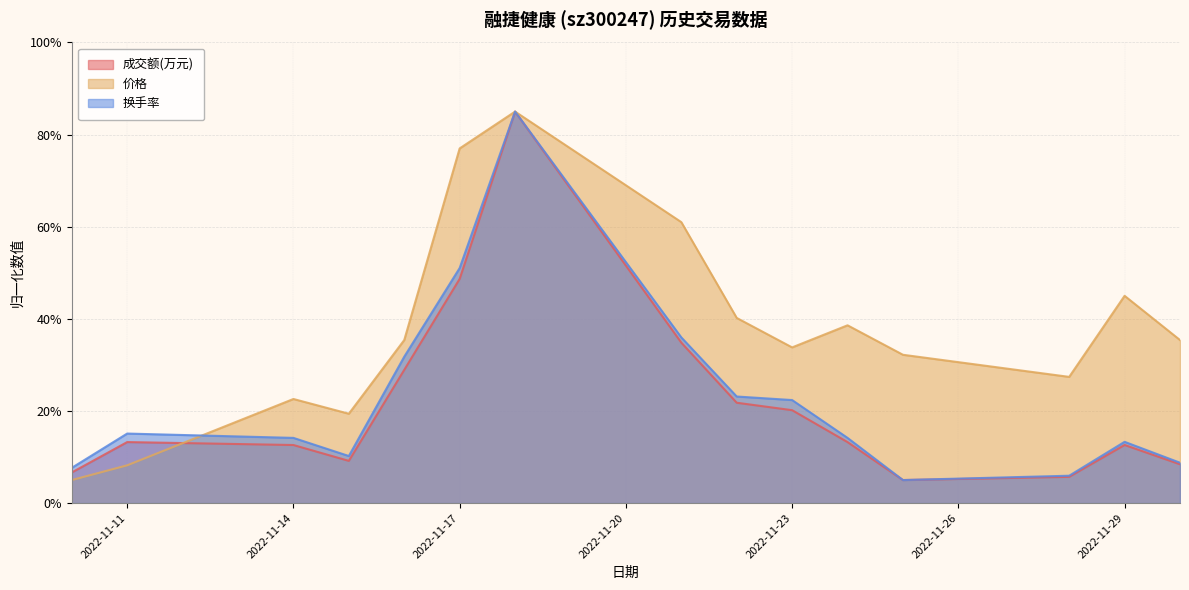

True or false: 换手率 has a value of 23.1 at 2022-11-22.

True